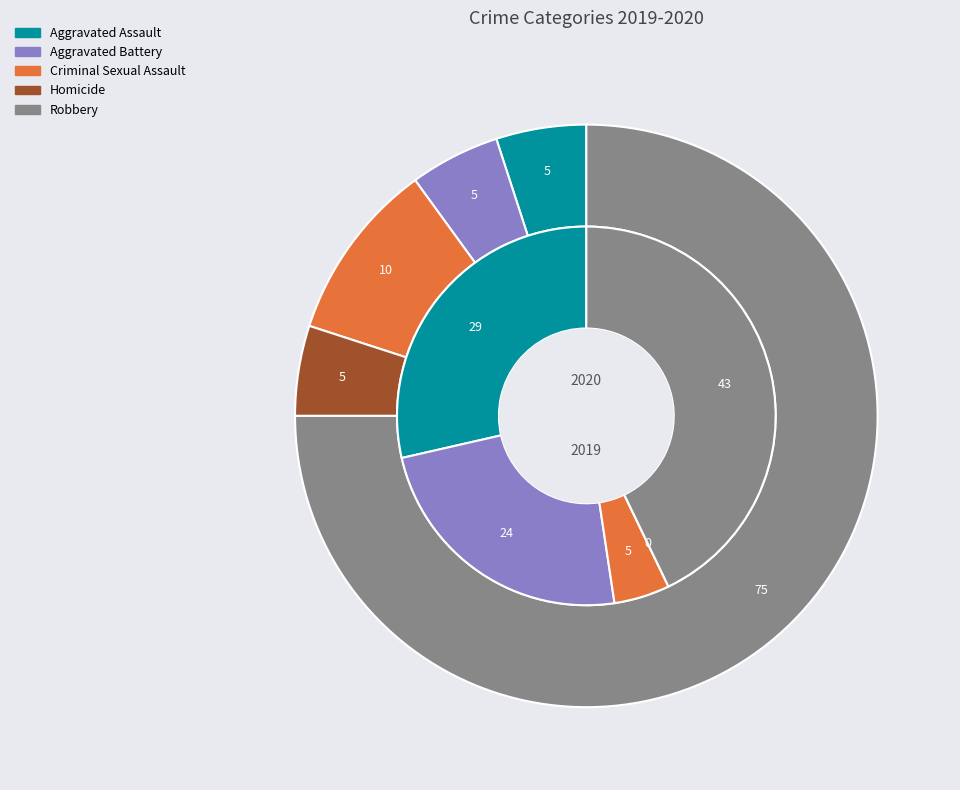

Count the number of slices in the pie.

5